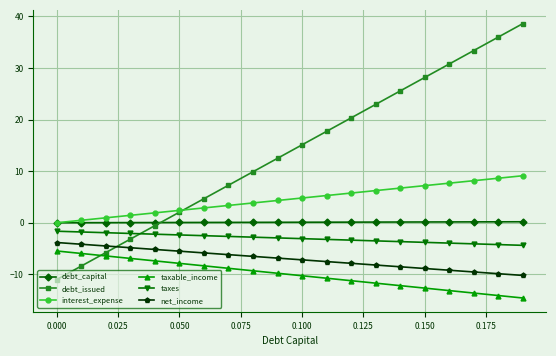

True or false: taxes and debt_capital cross at least once.

False